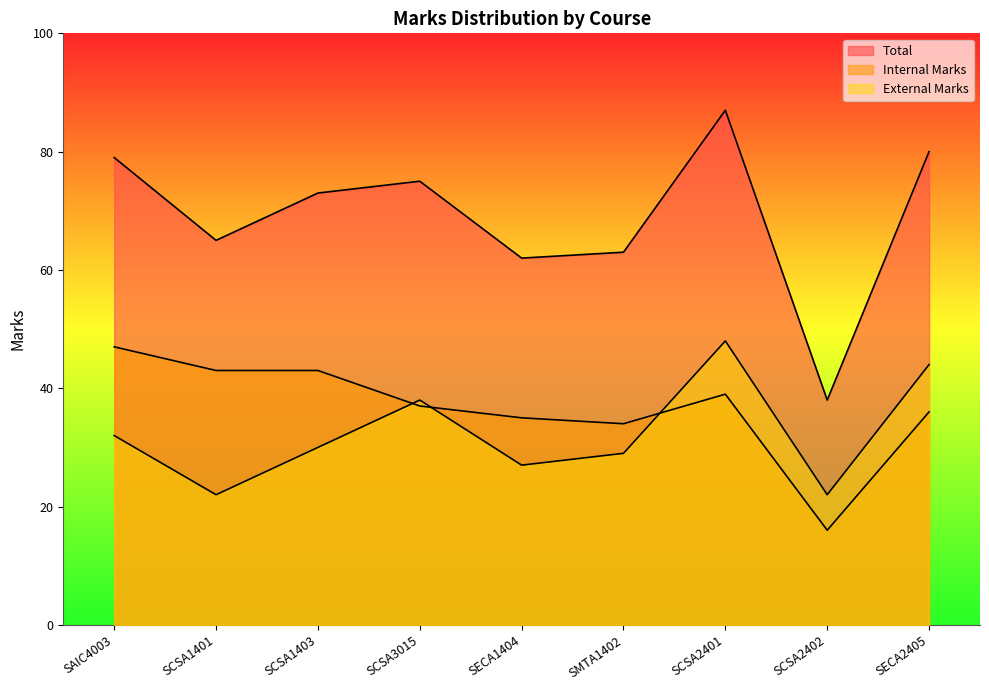

True or false: Total and External Marks cross at least once.

False